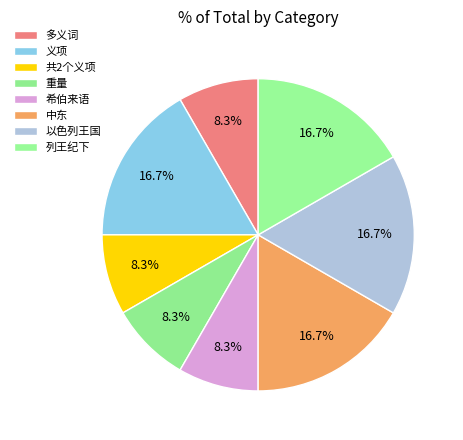

Count the number of slices in the pie.

8